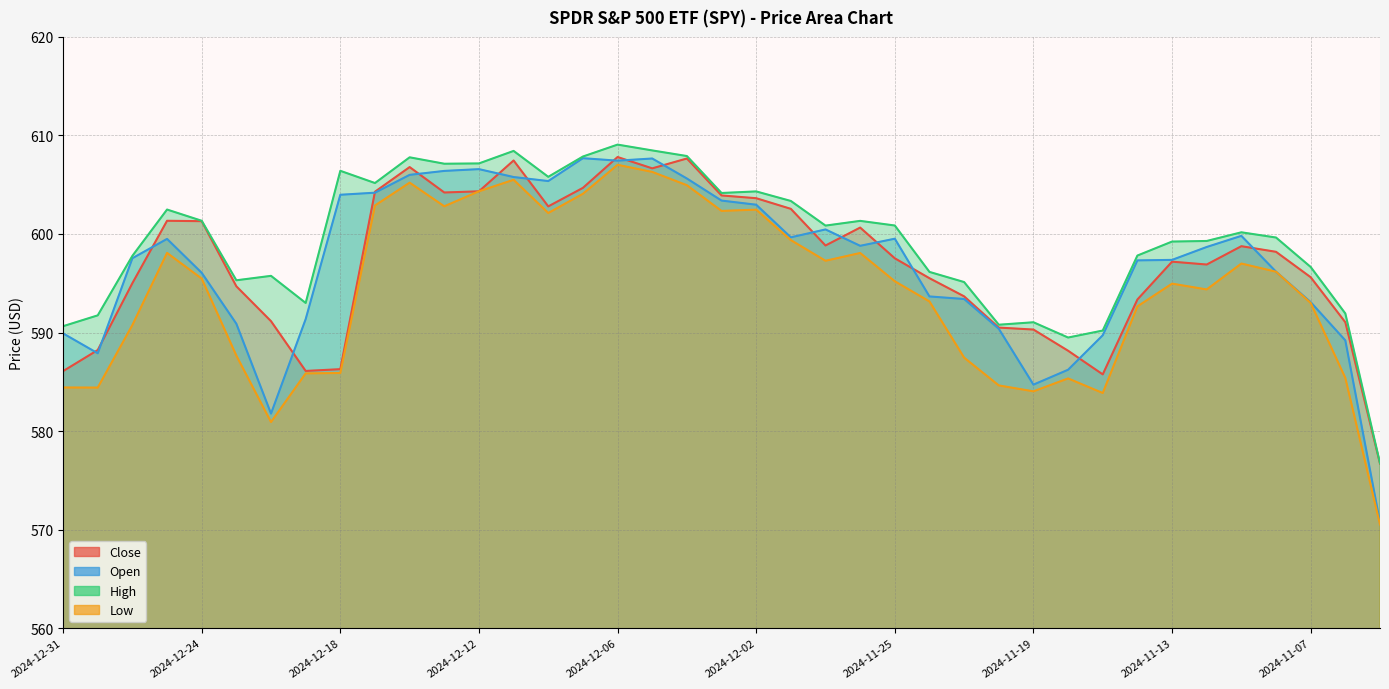

How many data points does each series have?

39